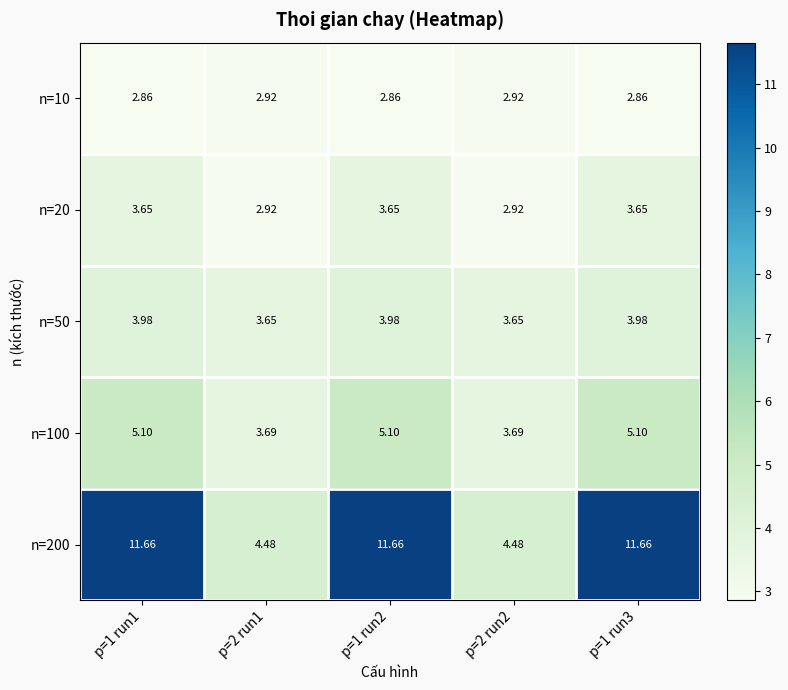

Is the value of n=200 at p=1 run2 greater than the value of n=20 at p=1 run2?

Yes